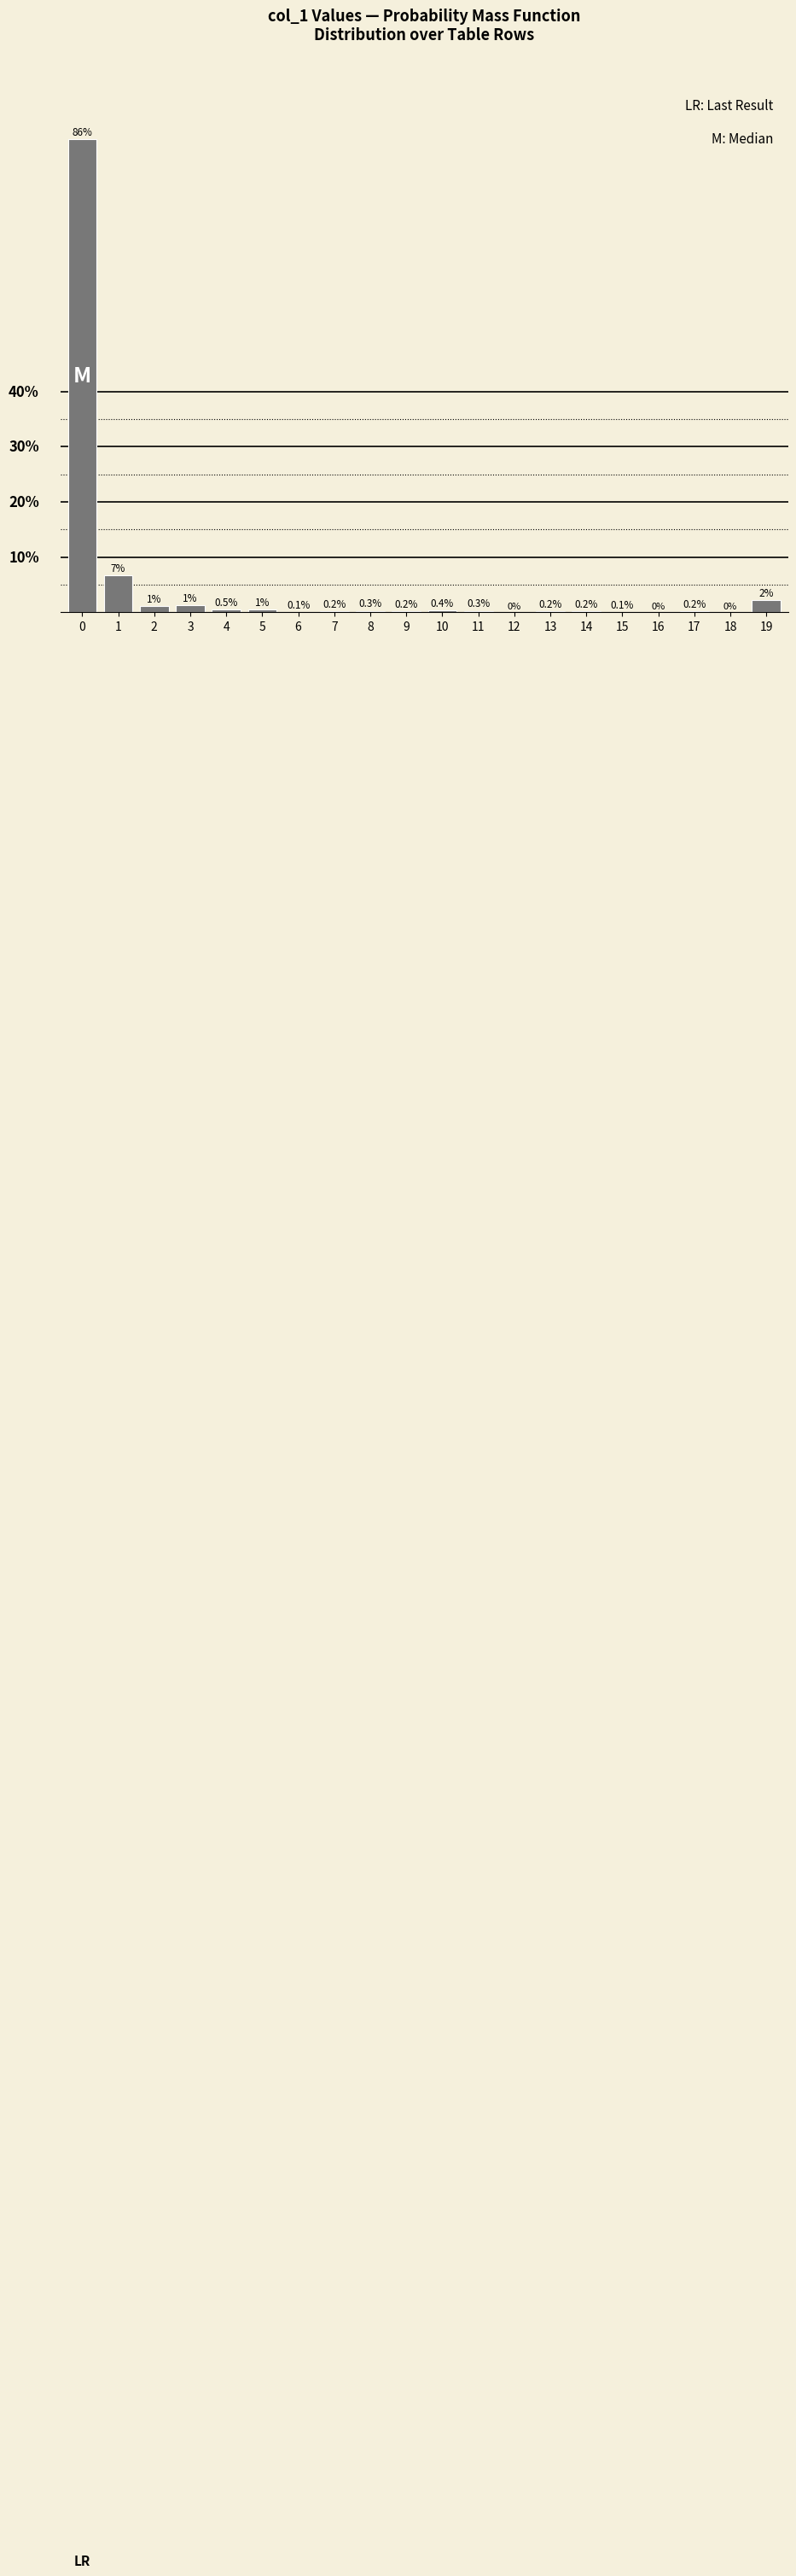

Are the bars horizontal?

No